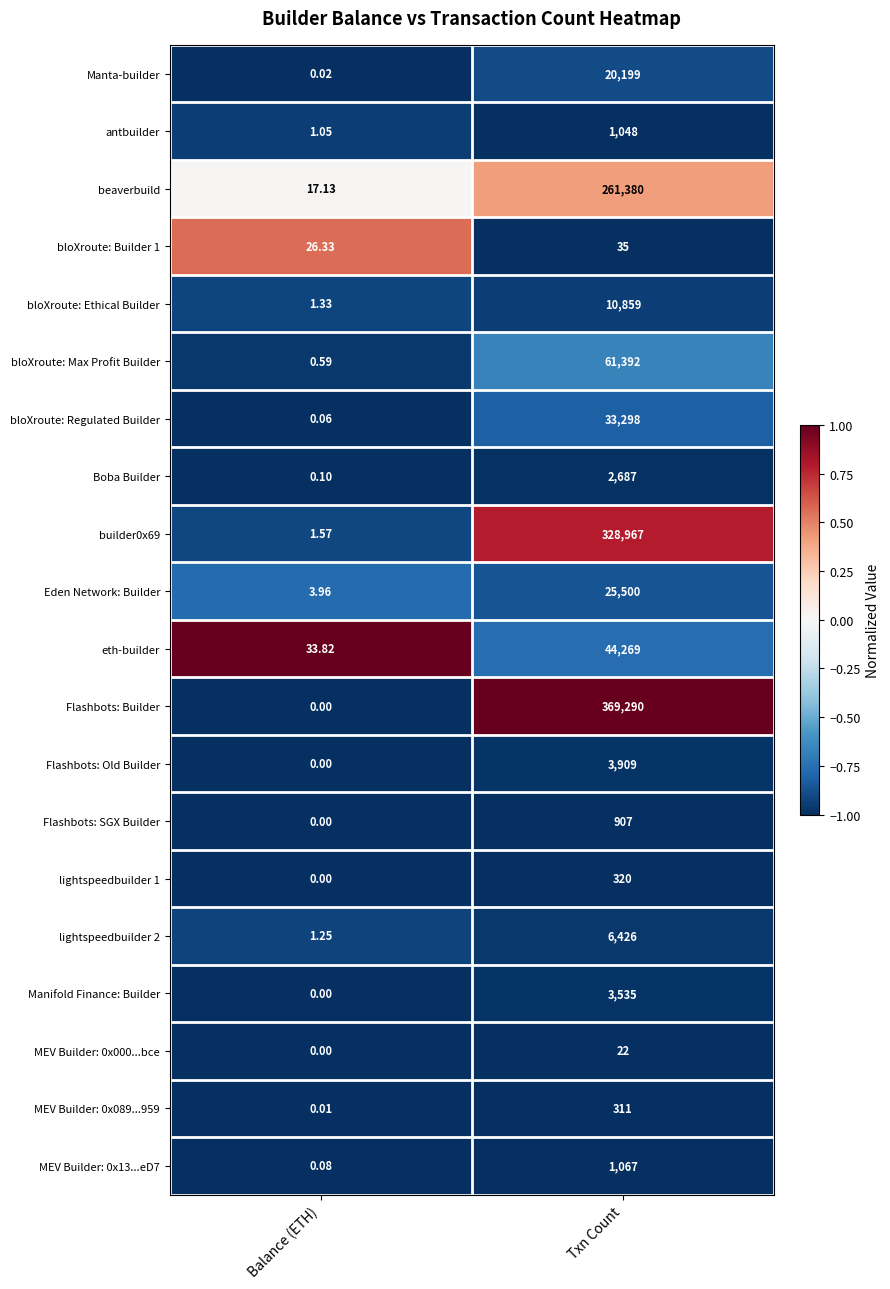

At which label is eth-builder closest to 22151?

Balance (ETH)